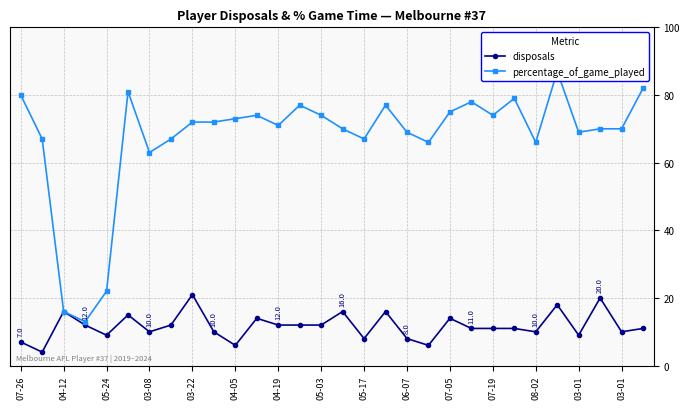

How many data points does each series have?

30